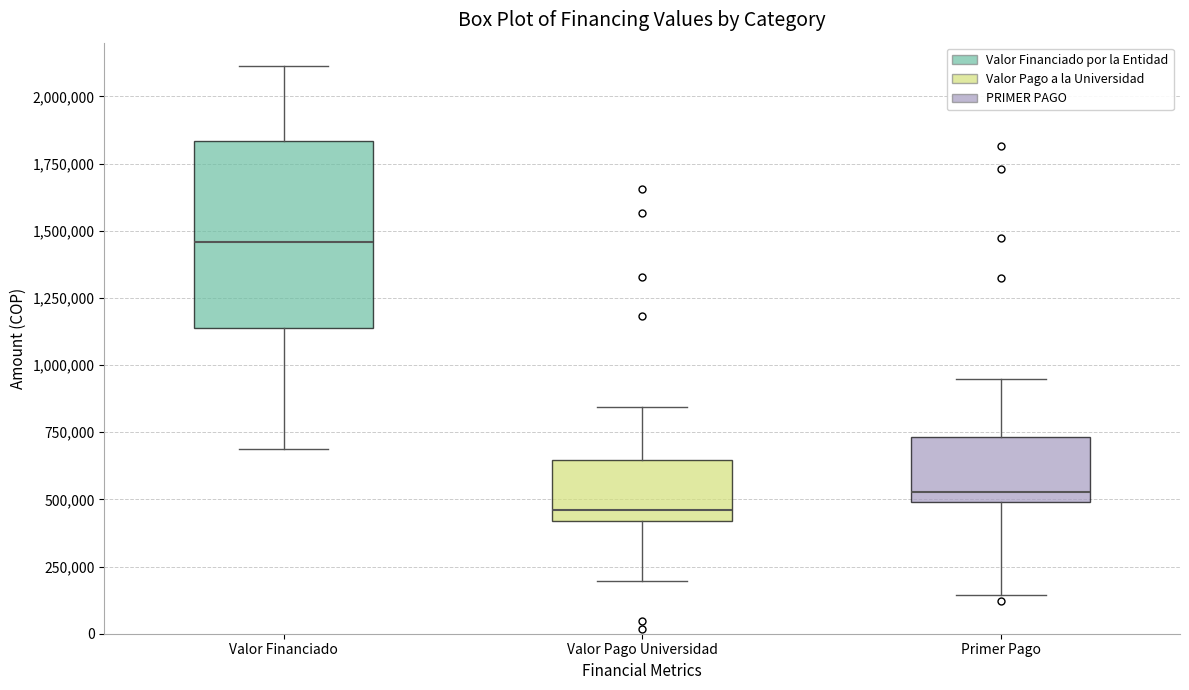

Which box has the highest median line?

Valor Financiado